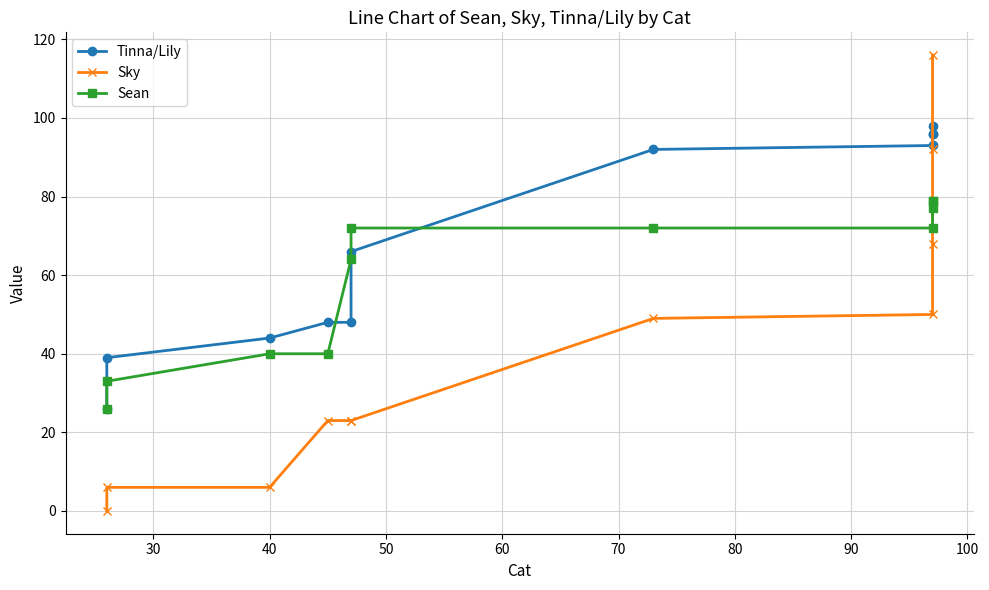

What are all the series names shown in the legend?

Tinna/Lily, Sky, Sean